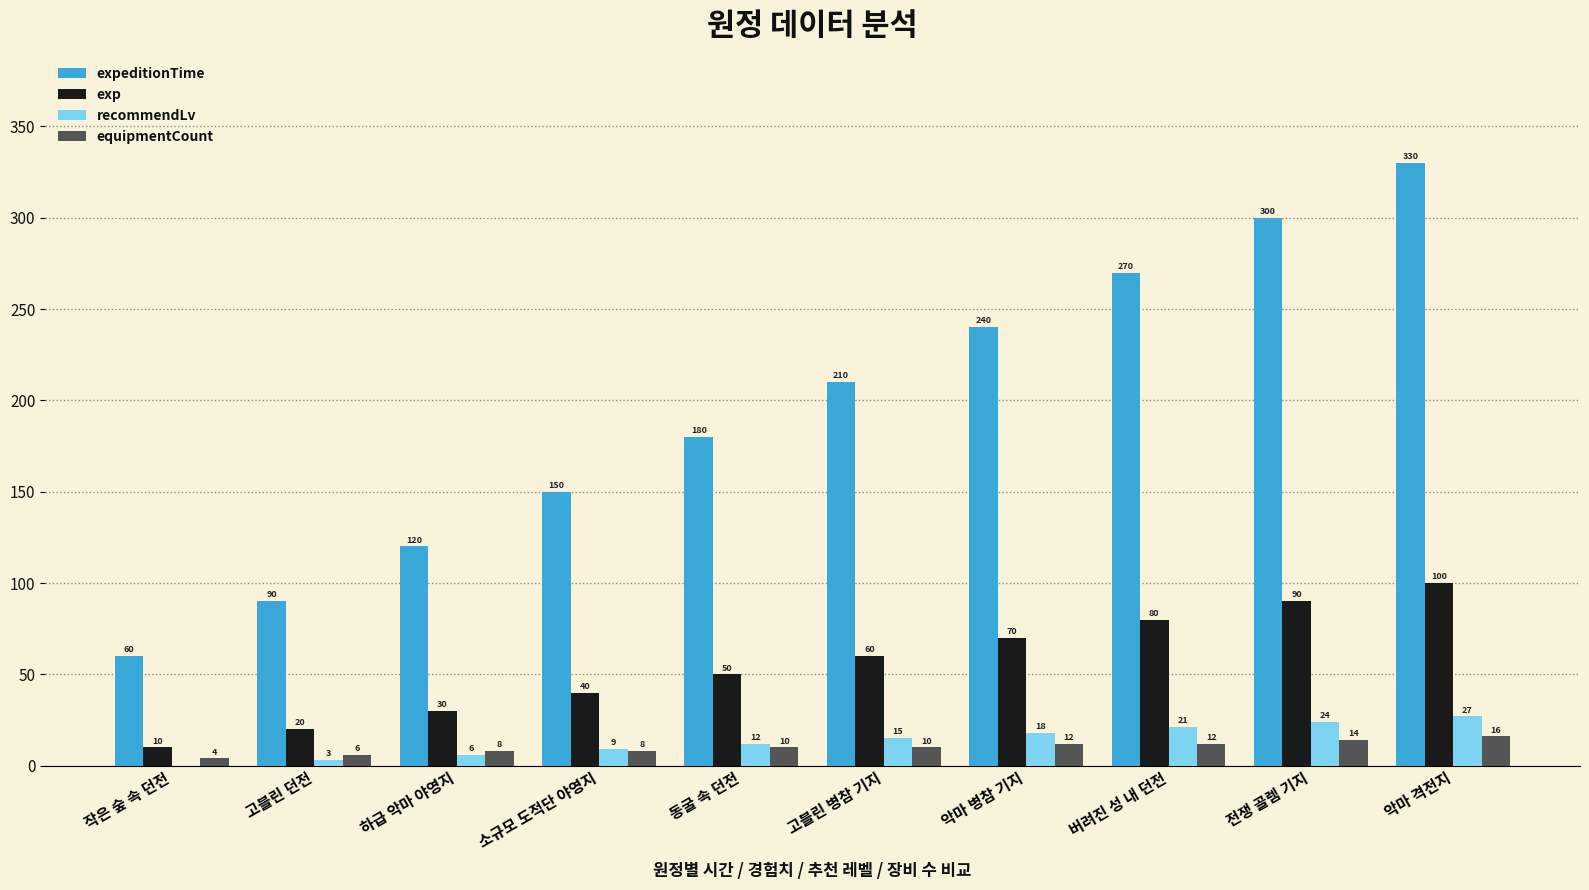

How many distinct data groups are displayed?

4